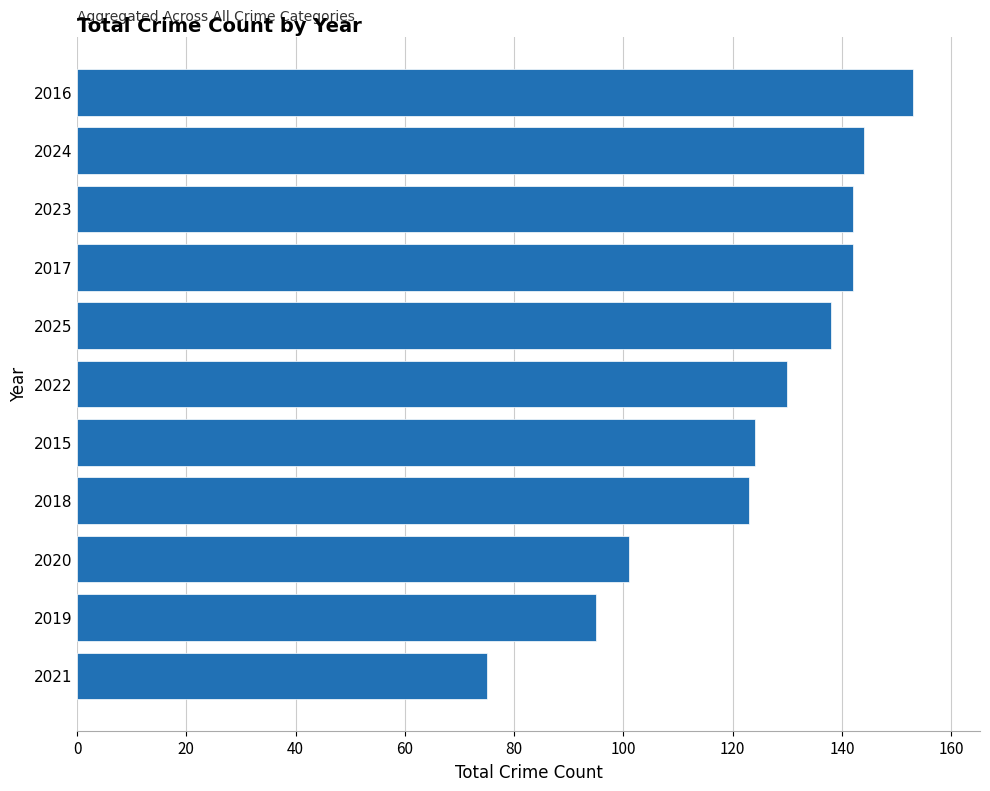

Which category has the highest value across all series?

2016